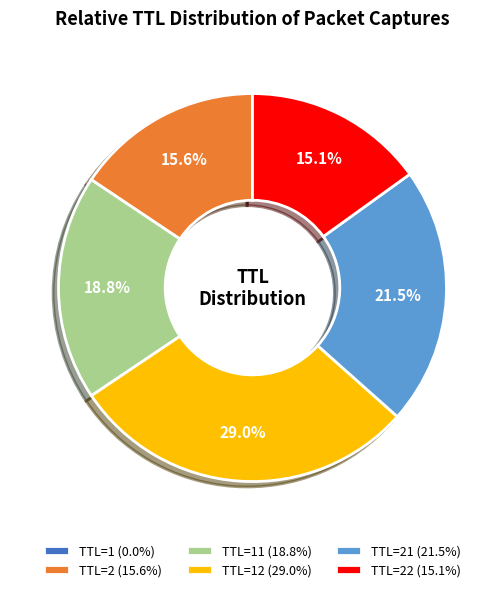

Does any single category account for the majority?

No